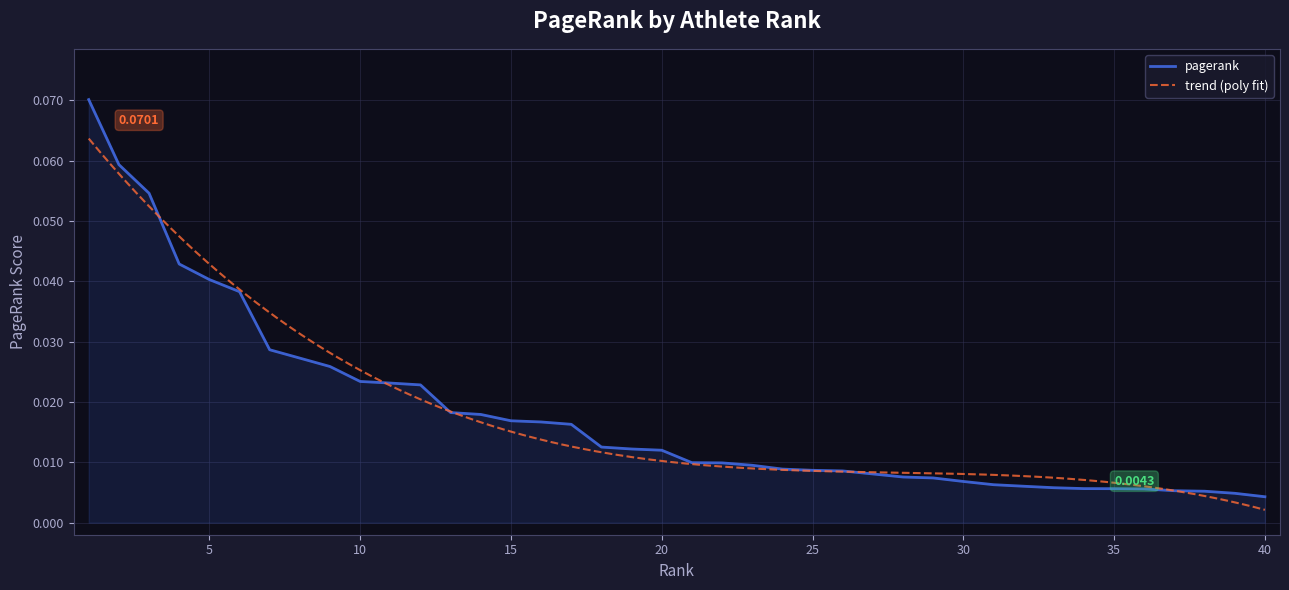

What is the difference between the maximum and minimum values?

0.1